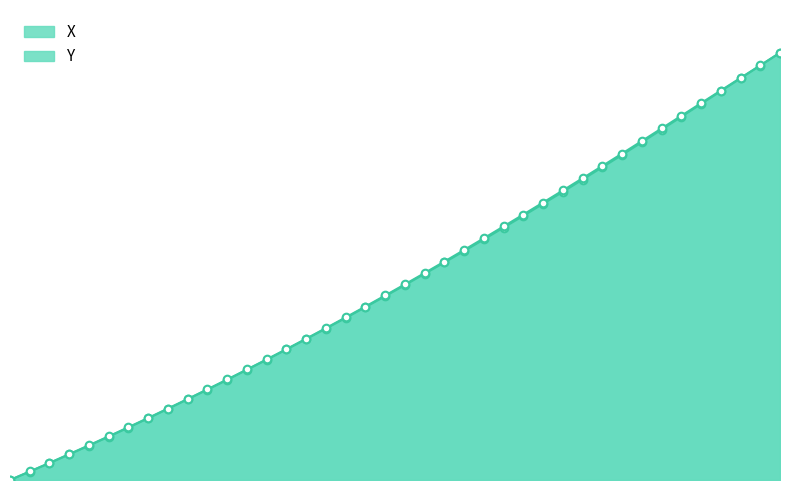

Which series has the widest spread of Y values?

X